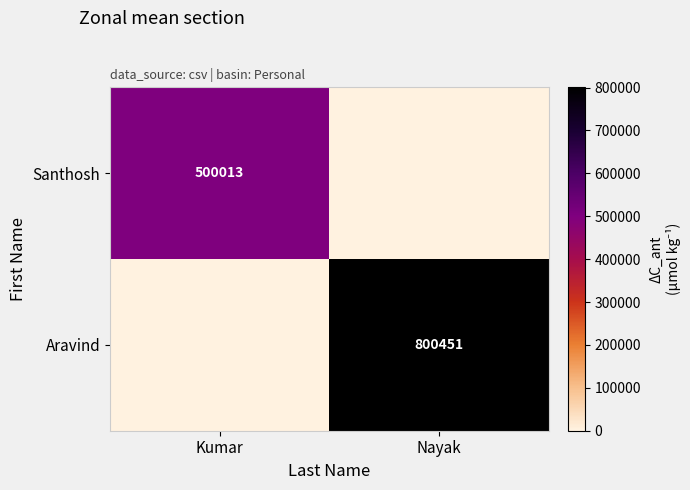

The value of Aravind at Nayak is 385877. True or false?

False